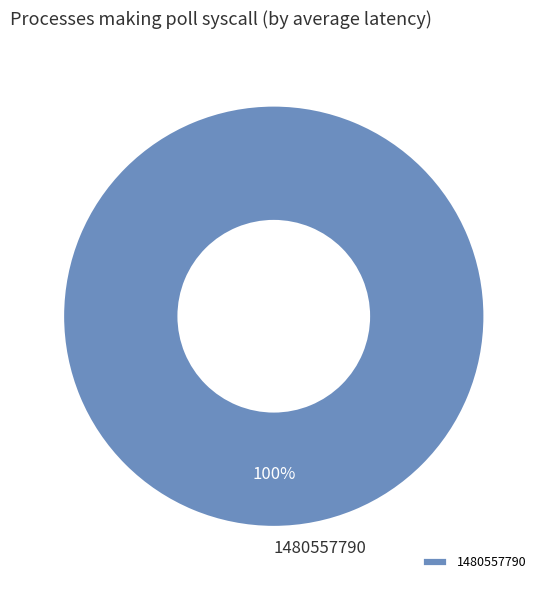

Is it true that 1480557790 is 100% of the pie?

True